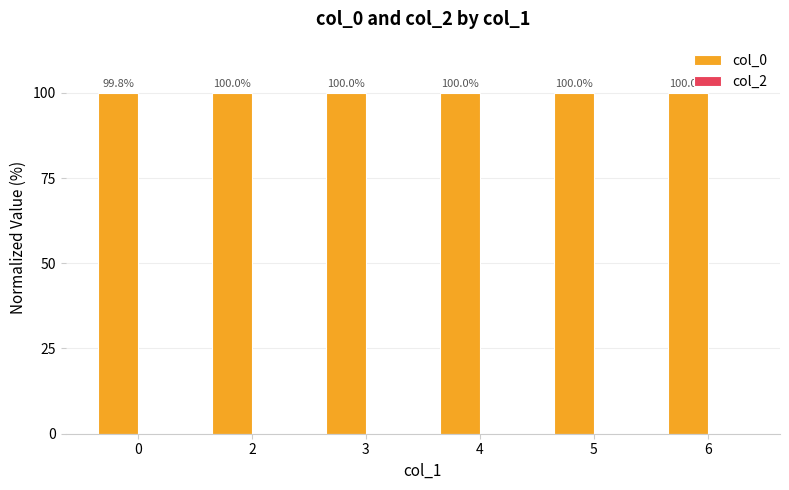

What is the approximate value at 6?

100.0